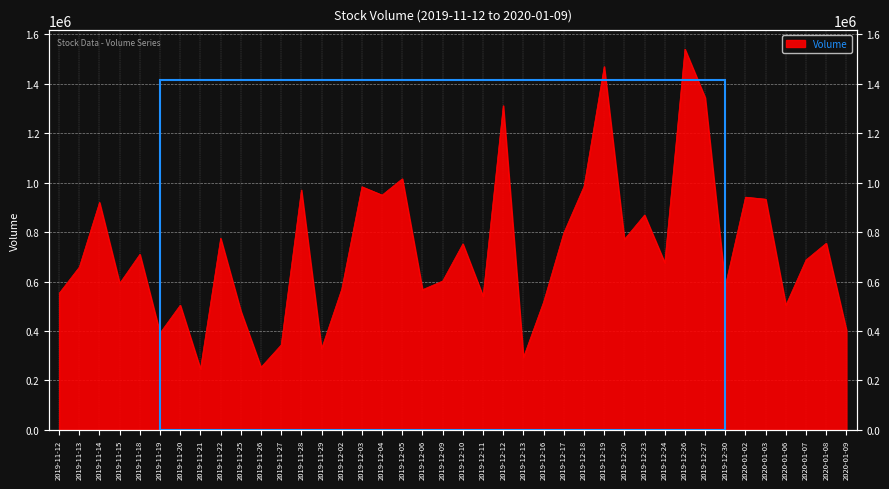

True or false: there are more than 2 points higher than both neighbors.

True